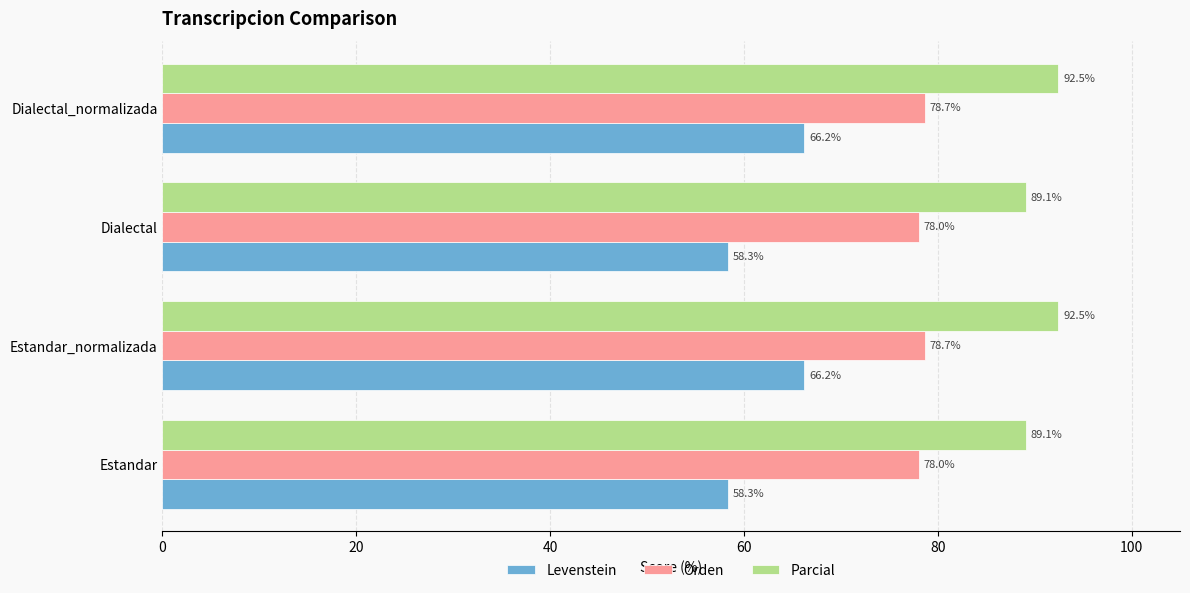

True or false: Parcial has a value of 42.4 at Dialectal_normalizada.

False